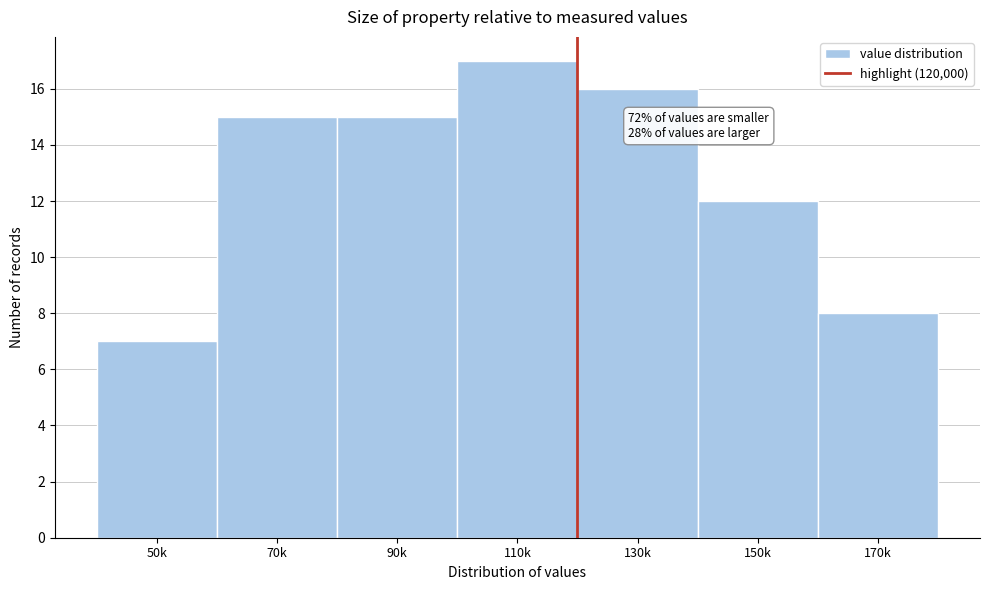

Reading left to right, list all the values displayed in this chart.

50k=7	70k=15	90k=15	110k=17	130k=16	150k=12	170k=8